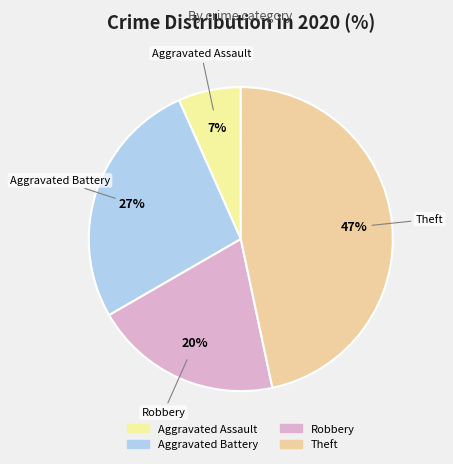

Combined, do Robbery and Aggravated Battery account for over 50%?

No